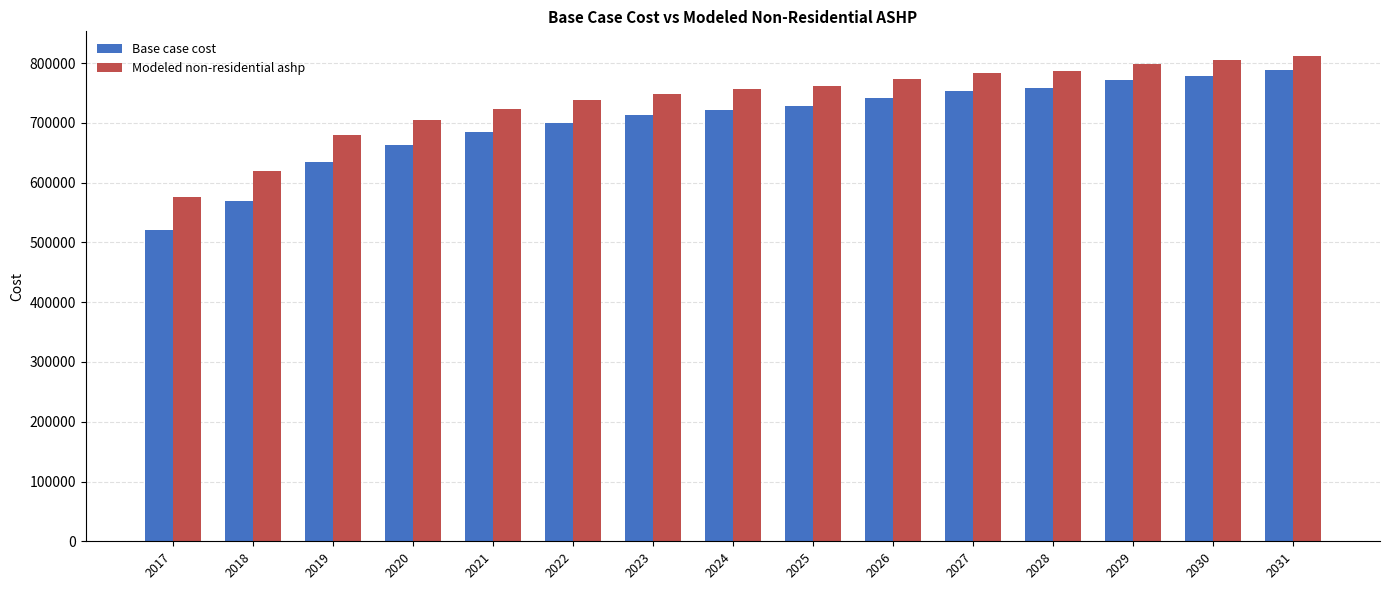

What is the difference between the second highest and second lowest values in the Base case cost series?

210460.8